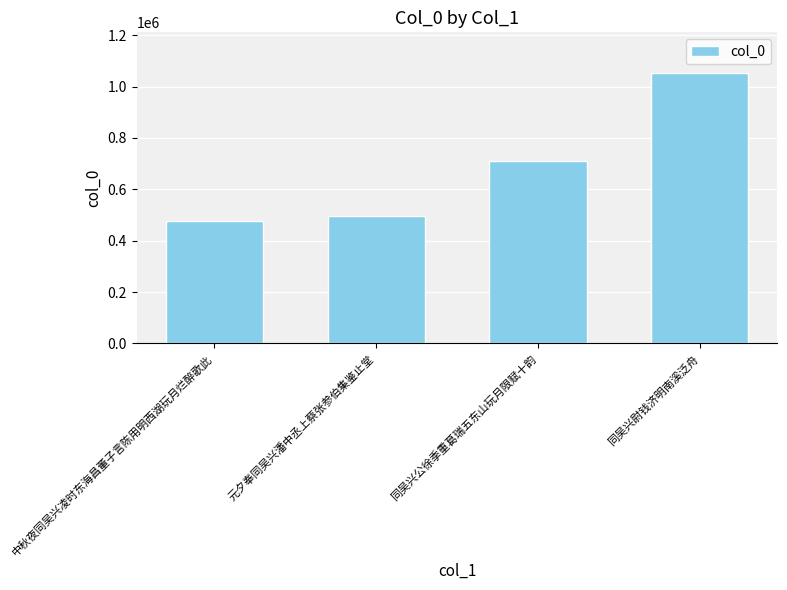

Rank the categories by value from lowest to highest.

中秋夜同吴兴凌时东海昌董子言陈用明西湖玩月烂醉歌此, 元夕奉同吴兴潘中丞上蔡张参伯集鉴止堂, 同吴兴公徐季重葛瑞五东山玩月限赋十韵, 同吴兴尉钱济明南溪泛舟